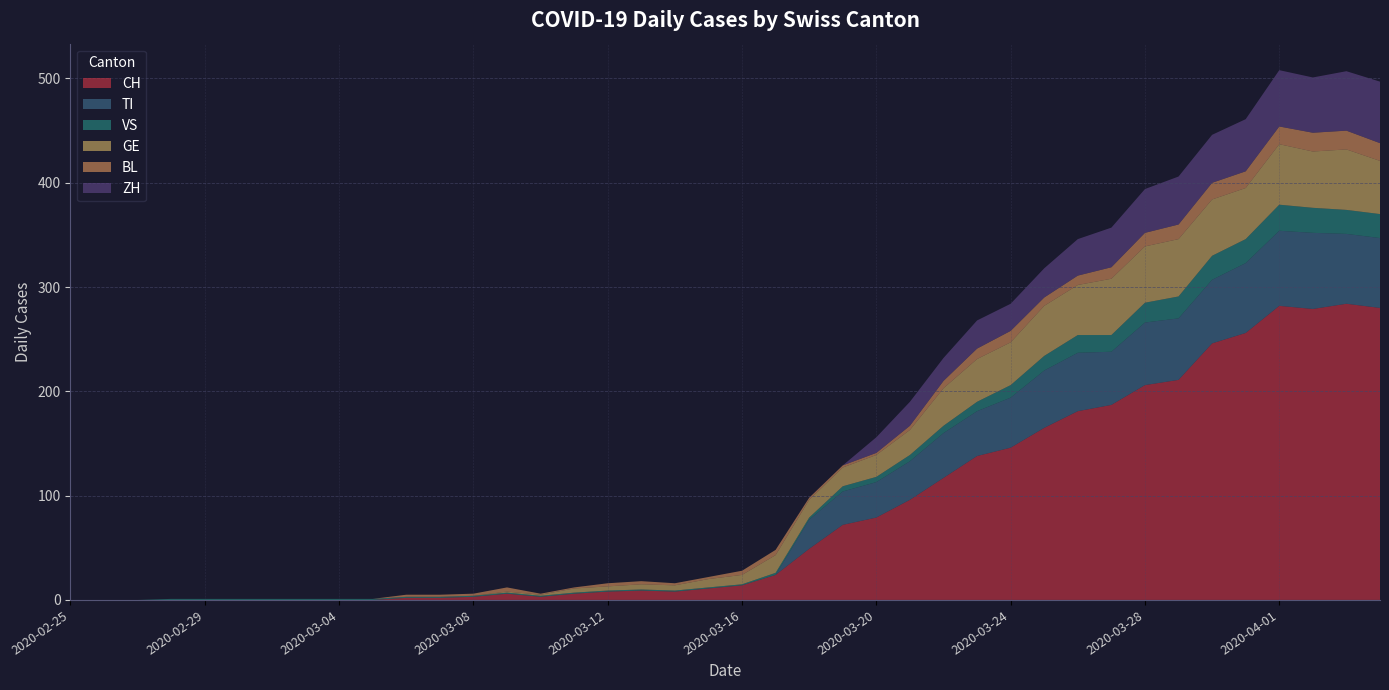

Reading right to left, transcribe all the data shown in this chart.

CH: 2020-04-04=280	2020-04-03=284	2020-04-02=279	2020-04-01=282	2020-03-31=256	2020-03-30=246	2020-03-29=211	2020-03-28=206	2020-03-27=187	2020-03-26=181	2020-03-25=165	2020-03-24=146	2020-03-23=138	2020-03-22=117	2020-03-21=96	2020-03-20=79	2020-03-19=72	2020-03-18=49	2020-03-17=24	2020-03-16=14	2020-03-15=11	2020-03-14=8	2020-03-13=9	2020-03-12=8	2020-03-11=6	2020-03-10=3	2020-03-09=6	2020-03-08=3	2020-03-07=2	2020-03-06=2	2020-03-05=0	2020-03-04=0	2020-03-03=0	2020-03-02=0	2020-03-01=0	2020-02-29=0	2020-02-28=0	2020-02-27=0	2020-02-26=0	2020-02-25=0
TI: 2020-04-04=67	2020-04-03=67	2020-04-02=73	2020-04-01=72	2020-03-31=67	2020-03-30=61	2020-03-29=59	2020-03-28=60	2020-03-27=51	2020-03-26=56	2020-03-25=55	2020-03-24=48	2020-03-23=43	2020-03-22=43	2020-03-21=37	2020-03-20=34	2020-03-19=32	2020-03-18=28	2020-03-17=0	2020-03-16=0	2020-03-15=0	2020-03-14=0	2020-03-13=0	2020-03-12=0	2020-03-11=0	2020-03-10=0	2020-03-09=0	2020-03-08=0	2020-03-07=0	2020-03-06=0	2020-03-05=0	2020-03-04=0	2020-03-03=0	2020-03-02=0	2020-03-01=0	2020-02-29=0	2020-02-28=0	2020-02-27=0	2020-02-26=0	2020-02-25=0
VS: 2020-04-04=23	2020-04-03=23	2020-04-02=24	2020-04-01=25	2020-03-31=23	2020-03-30=23	2020-03-29=21	2020-03-28=19	2020-03-27=16	2020-03-26=17	2020-03-25=14	2020-03-24=12	2020-03-23=9	2020-03-22=7	2020-03-21=6	2020-03-20=5	2020-03-19=5	2020-03-18=2	2020-03-17=2	2020-03-16=1	2020-03-15=1	2020-03-14=1	2020-03-13=1	2020-03-12=1	2020-03-11=1	2020-03-10=1	2020-03-09=1	2020-03-08=1	2020-03-07=1	2020-03-06=1	2020-03-05=1	2020-03-04=1	2020-03-03=1	2020-03-02=1	2020-03-01=1	2020-02-29=1	2020-02-28=1	2020-02-27=0	2020-02-26=0	2020-02-25=0
GE: 2020-04-04=51	2020-04-03=58	2020-04-02=54	2020-04-01=58	2020-03-31=49	2020-03-30=54	2020-03-29=55	2020-03-28=54	2020-03-27=54	2020-03-26=48	2020-03-25=48	2020-03-24=41	2020-03-23=41	2020-03-22=36	2020-03-21=24	2020-03-20=21	2020-03-19=18	2020-03-18=17	2020-03-17=17	2020-03-16=9	2020-03-15=8	2020-03-14=5	2020-03-13=5	2020-03-12=4	2020-03-11=4	2020-03-10=1	2020-03-09=1	2020-03-08=0	2020-03-07=0	2020-03-06=0	2020-03-05=0	2020-03-04=0	2020-03-03=0	2020-03-02=0	2020-03-01=0	2020-02-29=0	2020-02-28=0	2020-02-27=0	2020-02-26=0	2020-02-25=0
BL: 2020-04-04=17	2020-04-03=18	2020-04-02=18	2020-04-01=17	2020-03-31=16	2020-03-30=16	2020-03-29=14	2020-03-28=13	2020-03-27=11	2020-03-26=9	2020-03-25=8	2020-03-24=11	2020-03-23=10	2020-03-22=7	2020-03-21=4	2020-03-20=2	2020-03-19=2	2020-03-18=2	2020-03-17=5	2020-03-16=4	2020-03-15=2	2020-03-14=2	2020-03-13=3	2020-03-12=3	2020-03-11=1	2020-03-10=1	2020-03-09=4	2020-03-08=2	2020-03-07=2	2020-03-06=2	2020-03-05=0	2020-03-04=0	2020-03-03=0	2020-03-02=0	2020-03-01=0	2020-02-29=0	2020-02-28=0	2020-02-27=0	2020-02-26=0	2020-02-25=0
ZH: 2020-04-04=59	2020-04-03=57	2020-04-02=53	2020-04-01=54	2020-03-31=50	2020-03-30=46	2020-03-29=46	2020-03-28=42	2020-03-27=38	2020-03-26=35	2020-03-25=28	2020-03-24=26	2020-03-23=27	2020-03-22=22	2020-03-21=23	2020-03-20=15	2020-03-19=0	2020-03-18=0	2020-03-17=0	2020-03-16=0	2020-03-15=0	2020-03-14=0	2020-03-13=0	2020-03-12=0	2020-03-11=0	2020-03-10=0	2020-03-09=0	2020-03-08=0	2020-03-07=0	2020-03-06=0	2020-03-05=0	2020-03-04=0	2020-03-03=0	2020-03-02=0	2020-03-01=0	2020-02-29=0	2020-02-28=0	2020-02-27=0	2020-02-26=0	2020-02-25=0